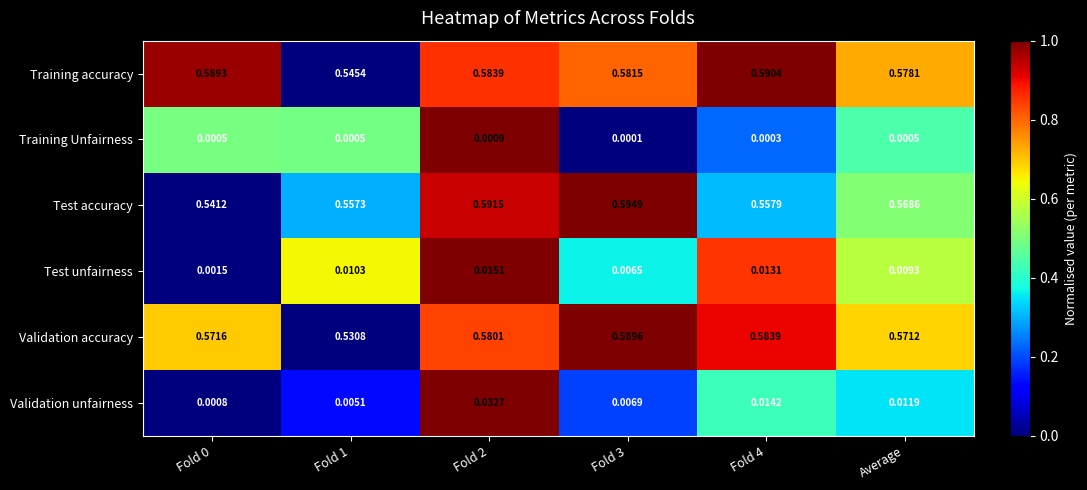

Which series changed the most between Fold 0 and Fold 2?

Test accuracy